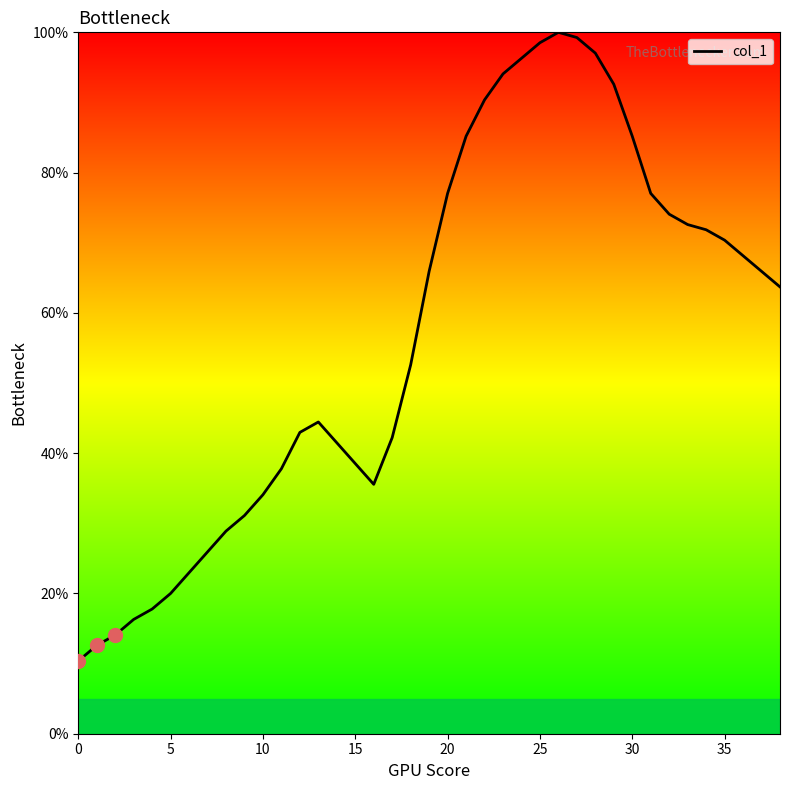

What is the difference between the maximum and minimum values?

89.6